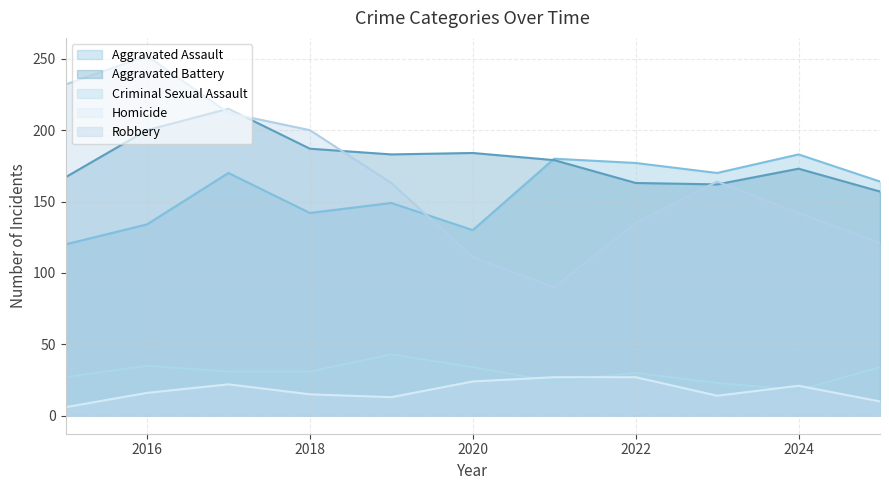

Reading left to right, list all the values displayed in this chart.

Aggravated Assault: 120	134	170	142	149	130	180	177	170	183	164
Aggravated Battery: 167	200	215	187	183	184	179	163	162	173	157
Criminal Sexual Assault: 27	35	31	31	43	34	24	30	23	18	34
Homicide: 6	16	22	15	13	24	27	27	14	21	10
Robbery: 232	252	212	200	163	111	90	135	164	142	121